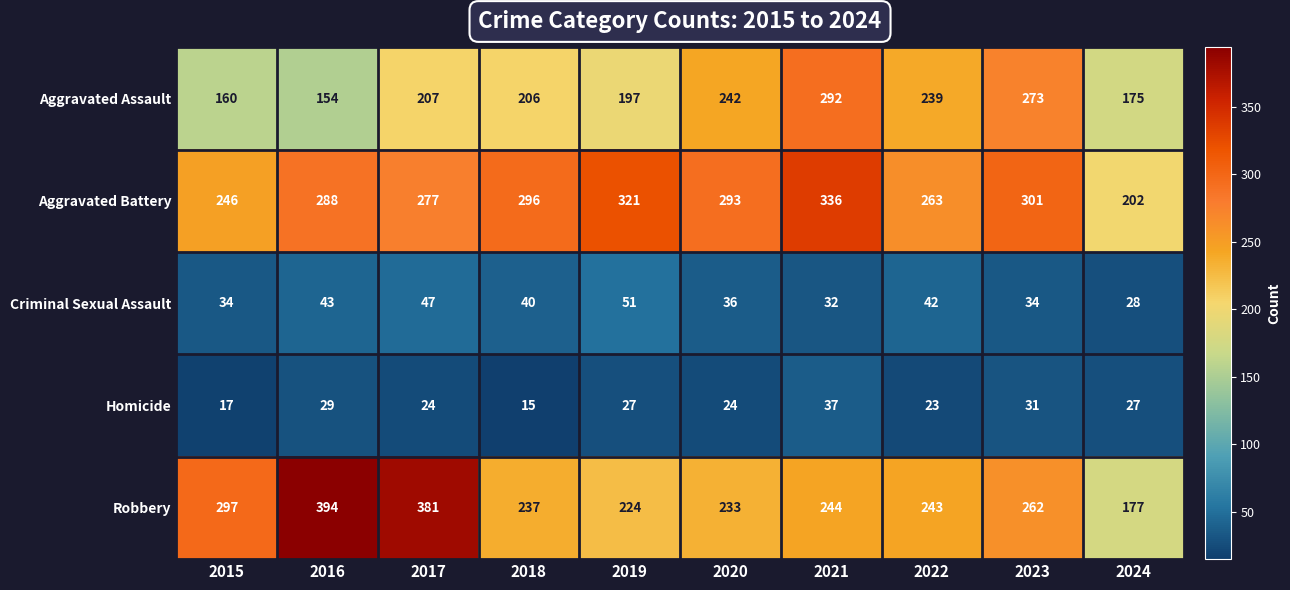

Between 2018 and 2023, which series saw the biggest shift?

Aggravated Assault